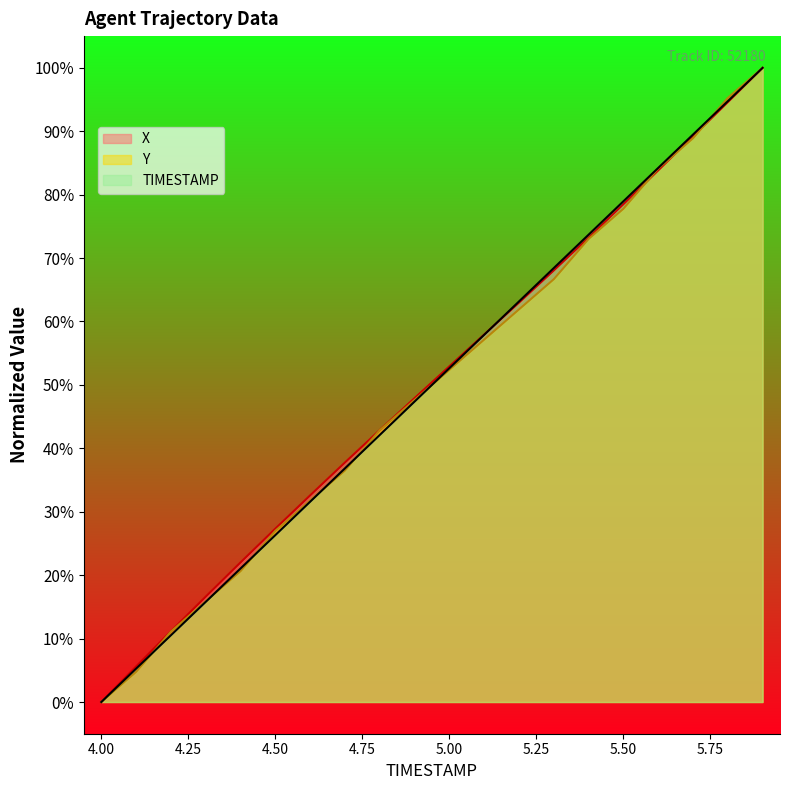

What is the difference between the maximum and minimum values in the TIMESTAMP series?

100.0